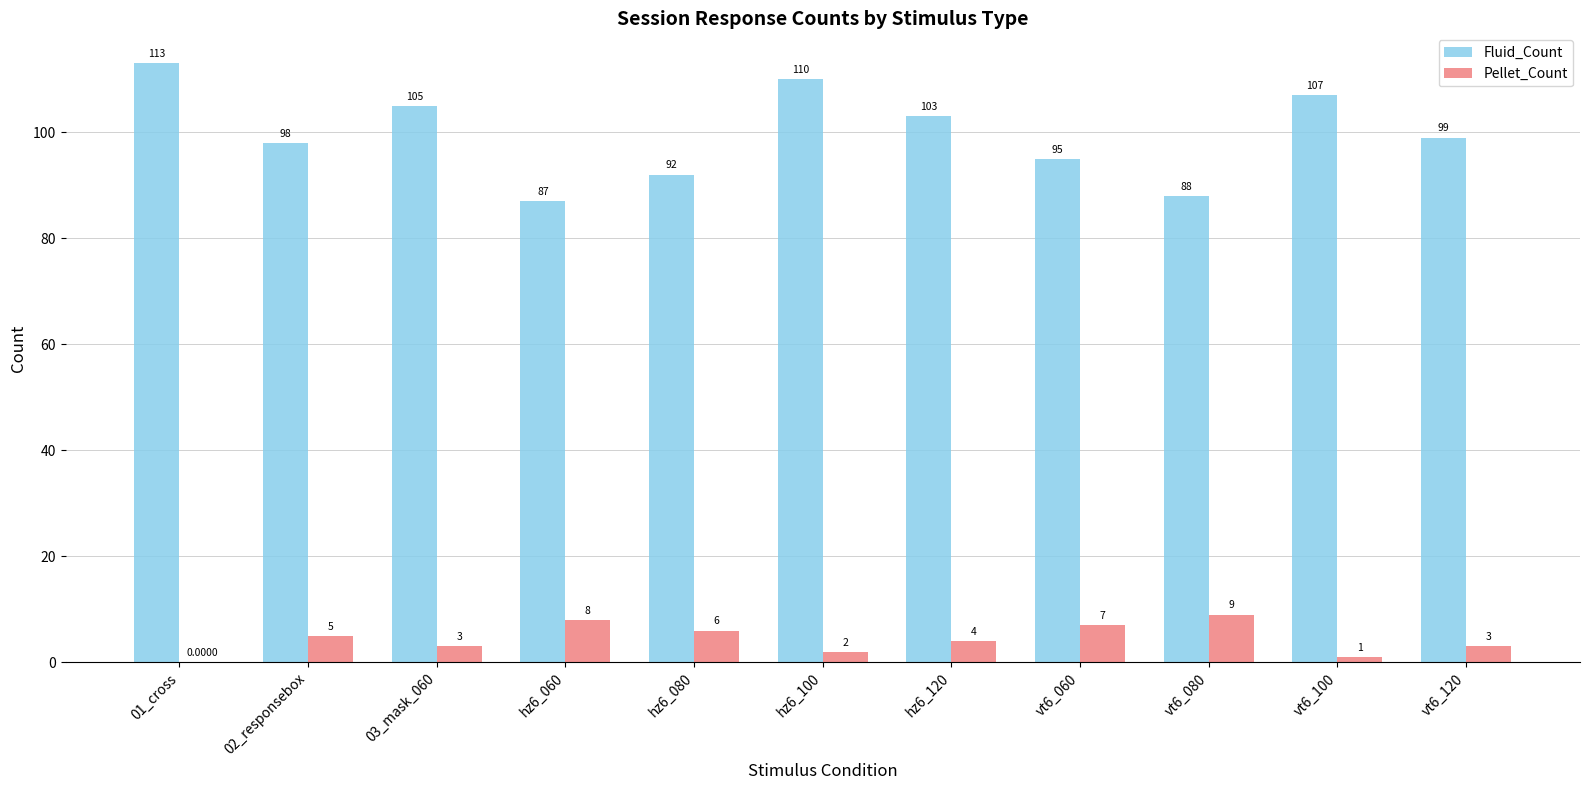

Which series changed the most between 03_mask_060 and hz6_080?

Fluid_Count